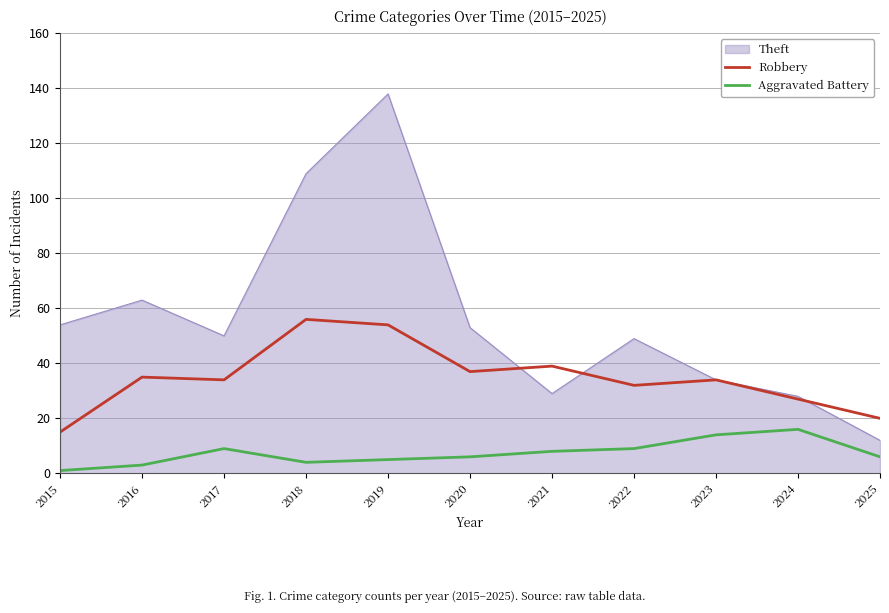

List the series in order of their overall mean, highest first.

Theft, Robbery, Aggravated Battery